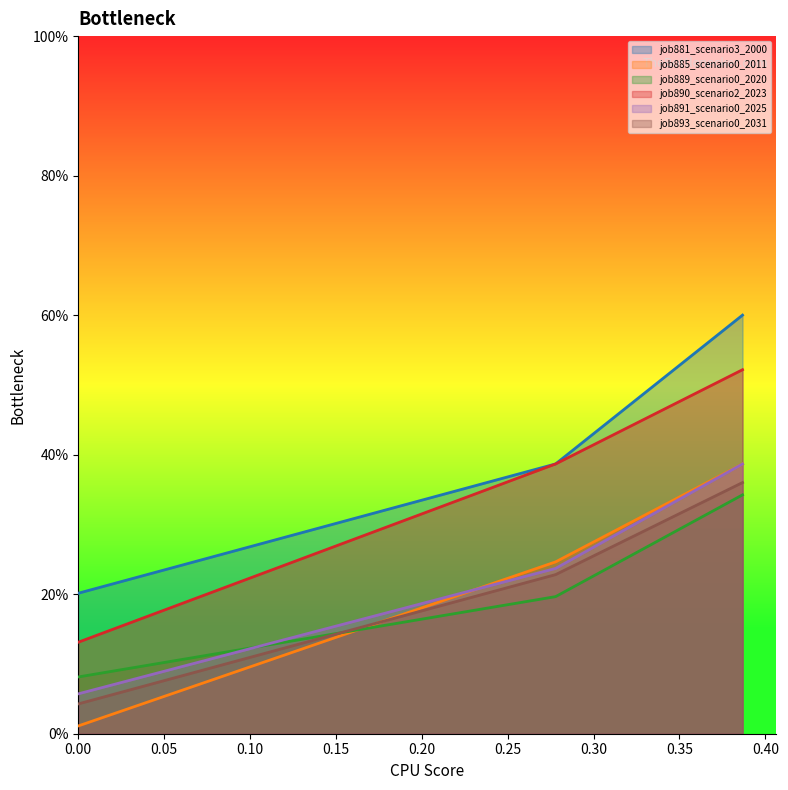

How many lines are shown in the chart?

6